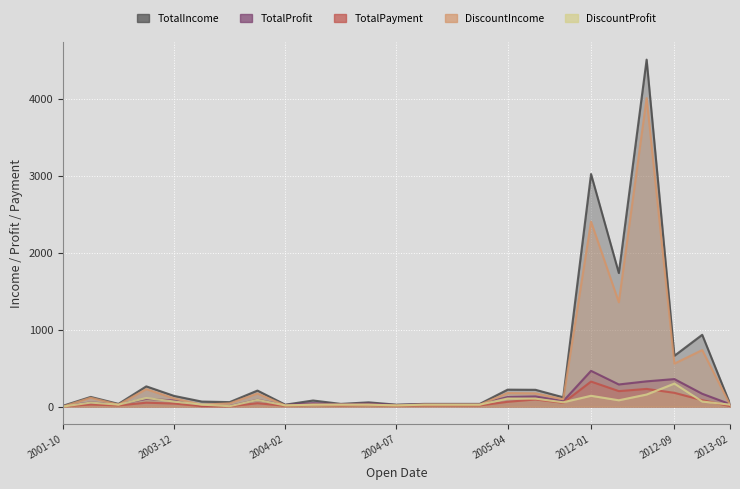

True or false: TotalIncome has more than 1 points higher than both neighbors.

True